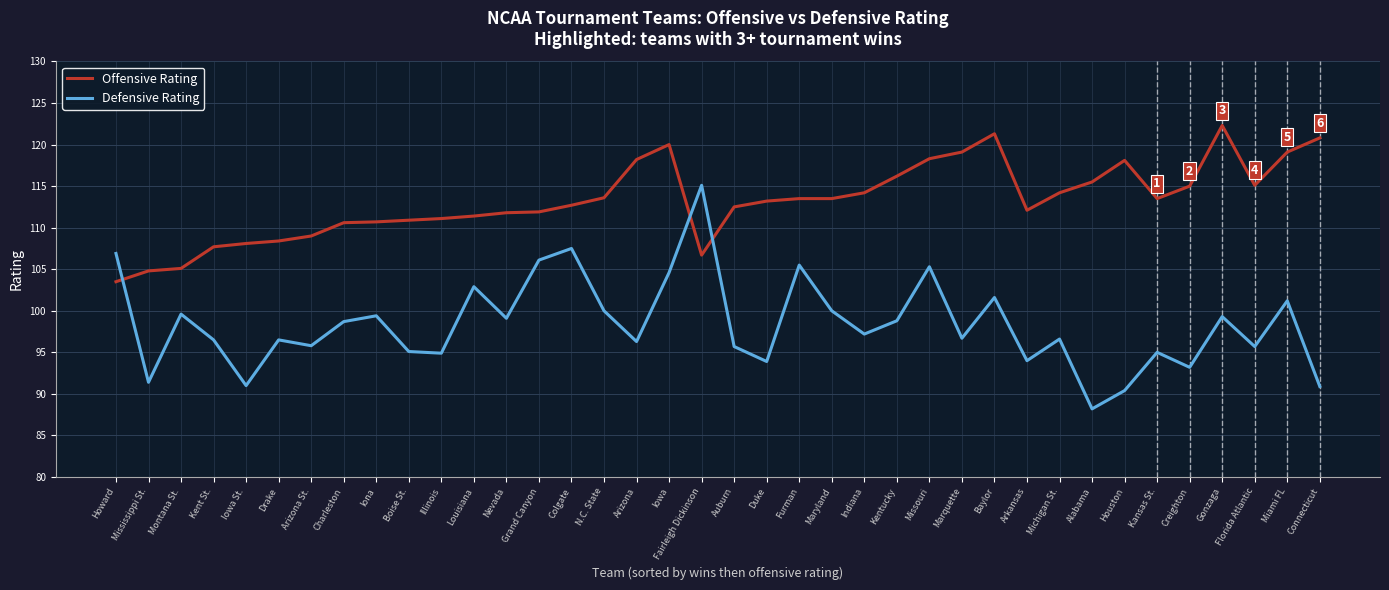

What is the total value across all series at Nevada?

210.9